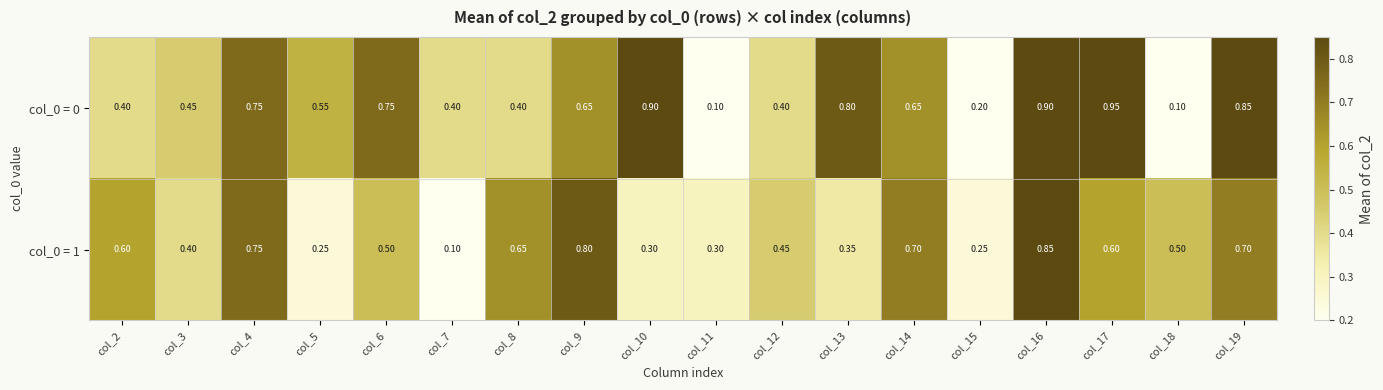

Is the value of col_0 = 1 at col_3 greater than the value of col_0 = 0 at col_18?

Yes